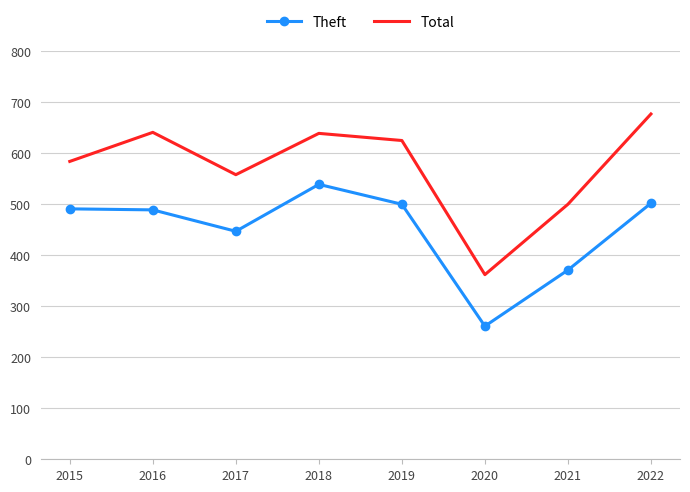

True or false: Total has a value of 1199 at 2022.

False